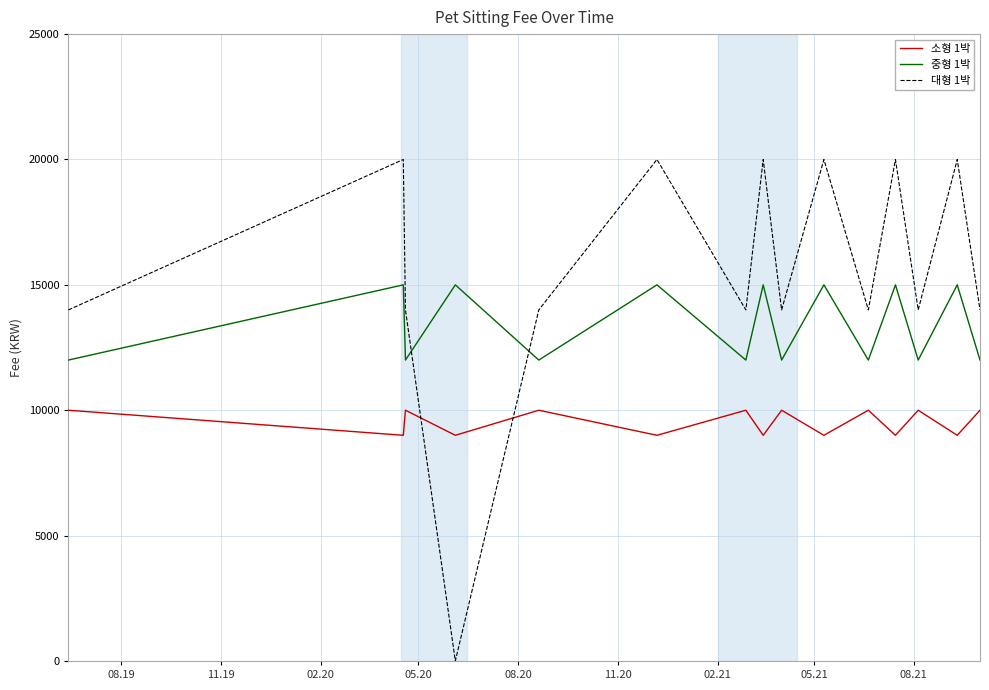

Which series has the widest spread of values?

대형 1박